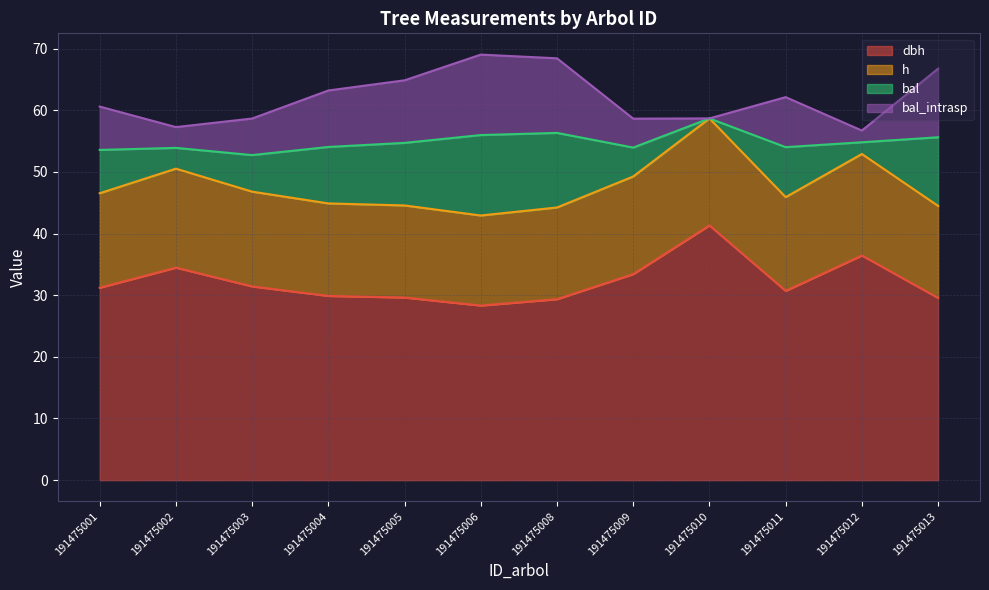

The dbh series shows 52.9 at 191475011. True or false?

False